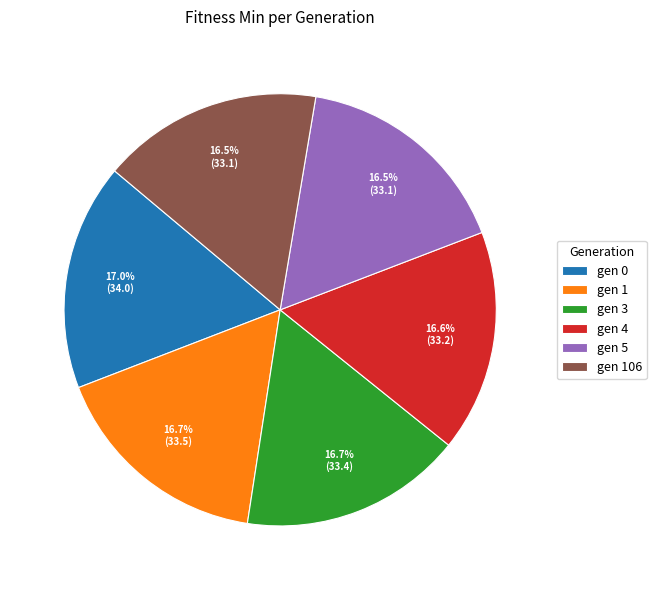

Approximately how many times larger is the value at gen 3 compared to gen 0?

1.0